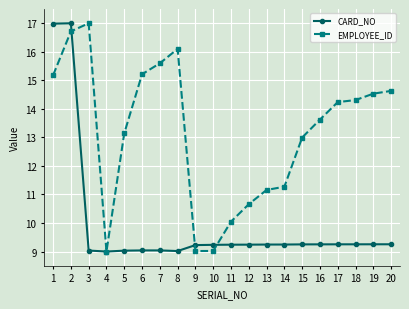

What is the difference between the maximum and second lowest values in the EMPLOYEE_ID series?

8.0